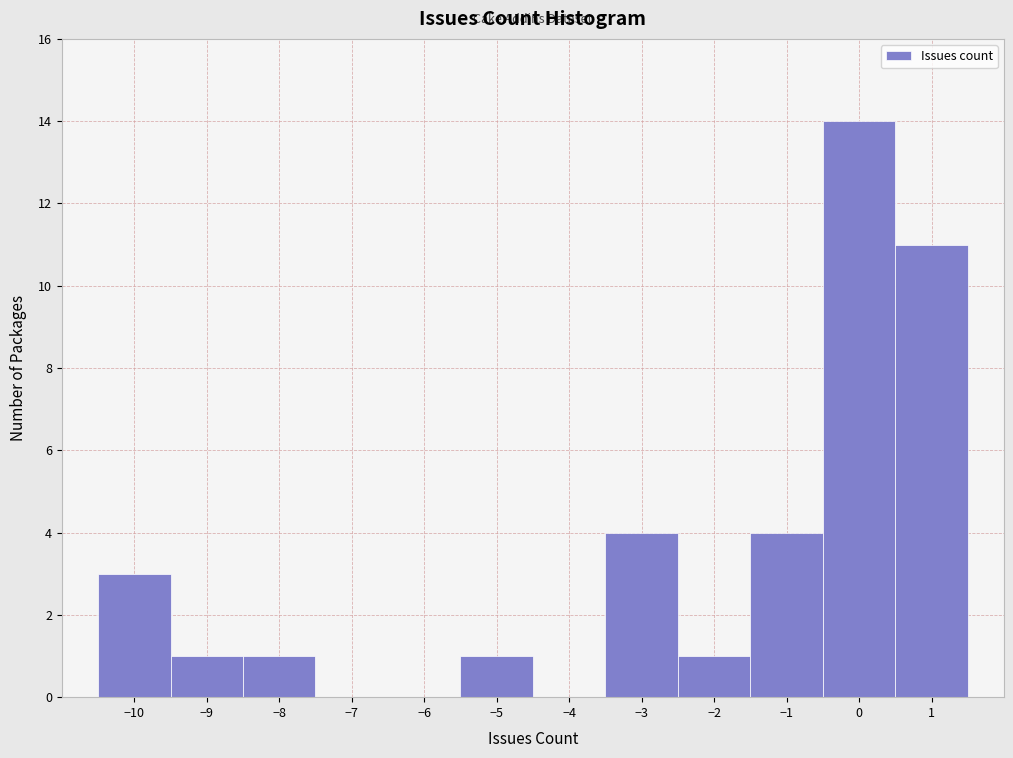

Reading left to right, list every bar in this chart as the range it spans on the x-axis followed by its height. The values are not printed on the chart, so give them approximately, as read against the axis.

-10.5 to -9.5: 3
-9.5 to -8.5: 1
-8.5 to -7.5: 1
-7.5 to -6.5: 0
-6.5 to -5.5: 0
-5.5 to -4.5: 1
-4.5 to -3.5: 0
-3.5 to -2.5: 4
-2.5 to -1.5: 1
-1.5 to -0.5: 4
-0.5 to 0.5: 14
0.5 to 1.5: 11